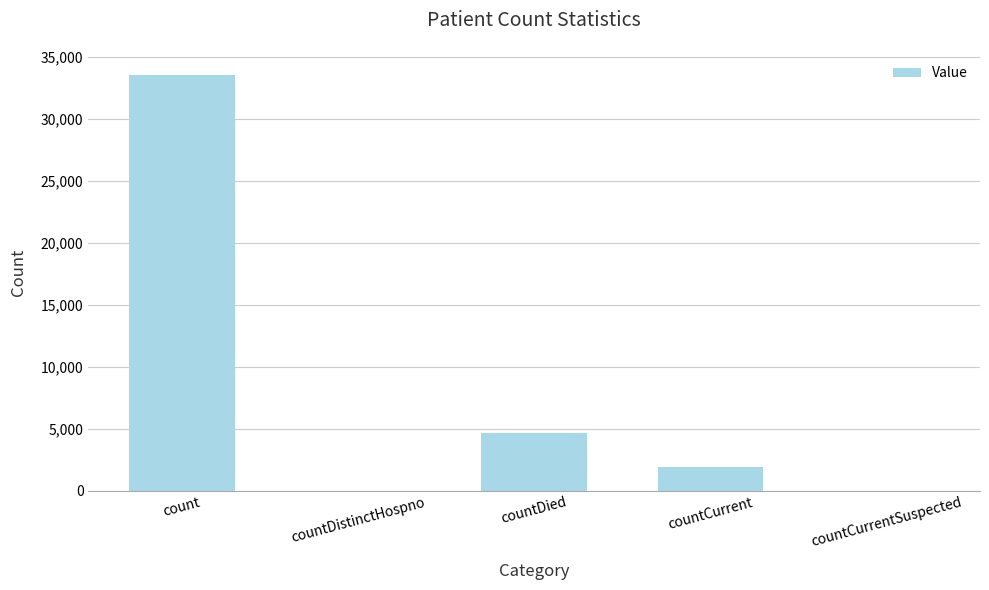

Reading right to left, what are all the values shown in this chart?

0	1908	4650	0	33576